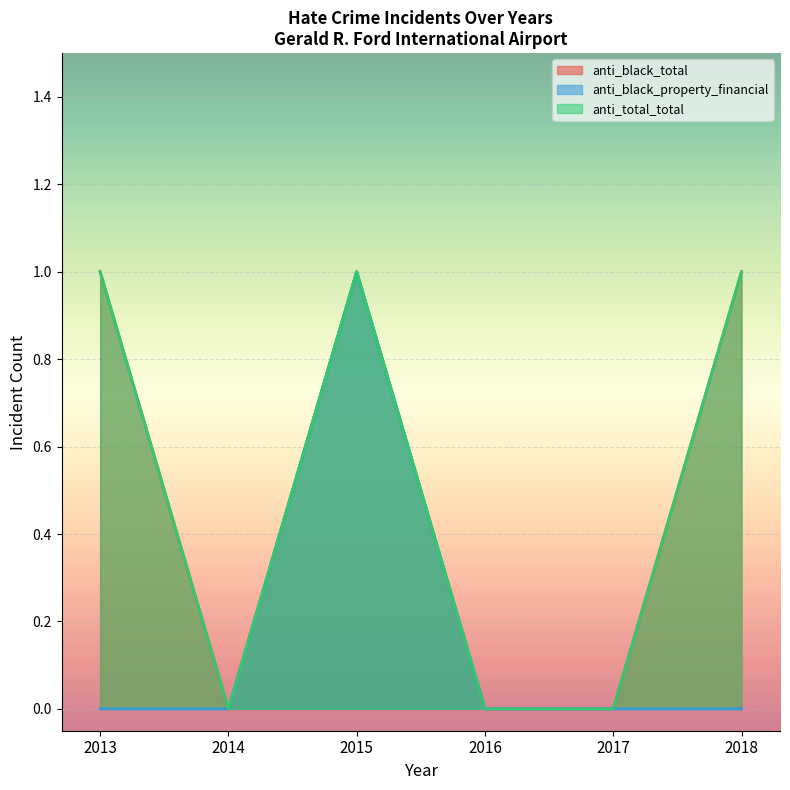

Count the number of data series in this chart.

3